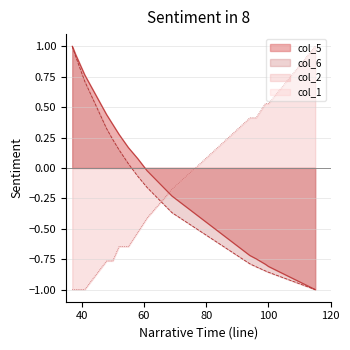

What is the difference between the maximum and second lowest values in the col_5 series?

1.8